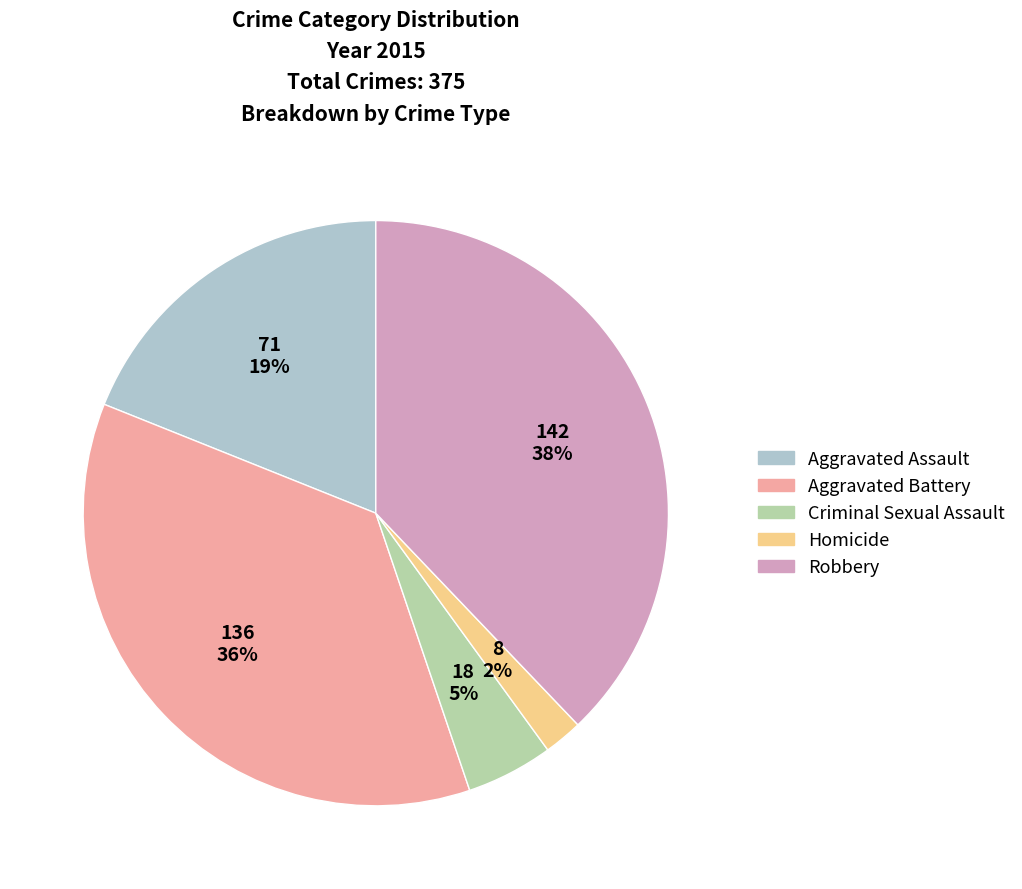

Which slice is the smallest?

Homicide